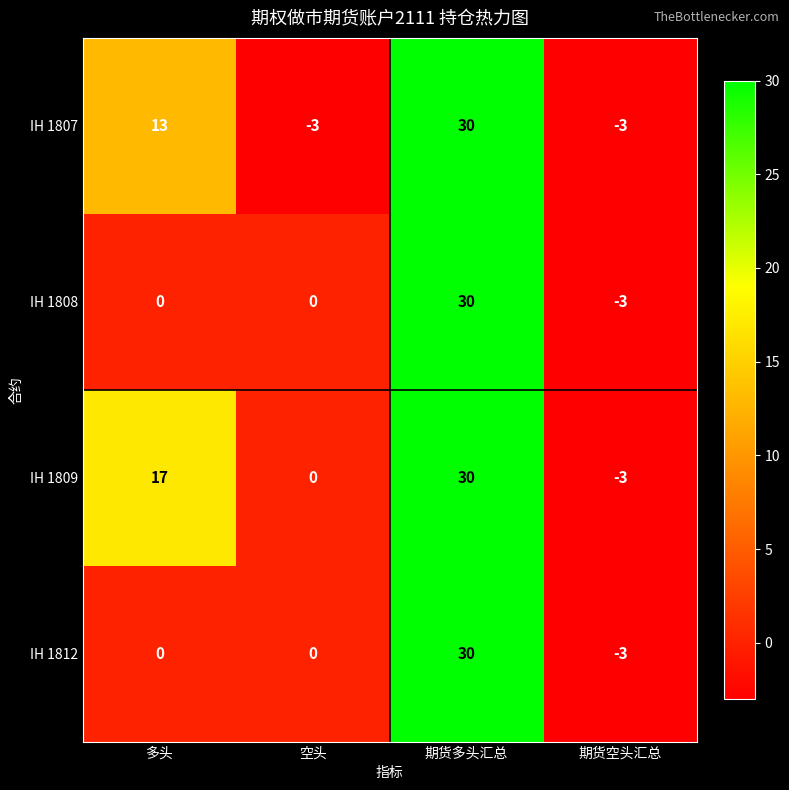

What is the maximum value shown in the chart?

30